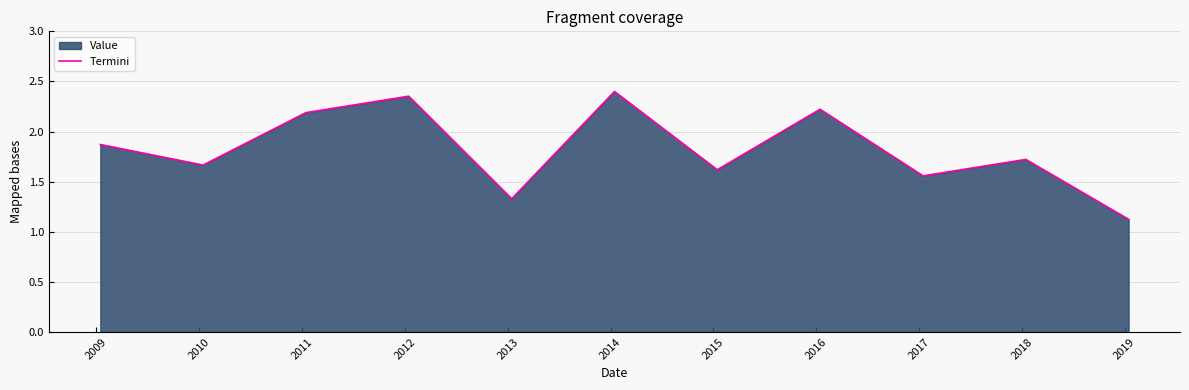

How many points are lower than both their immediate neighbors (excluding endpoints)?

4